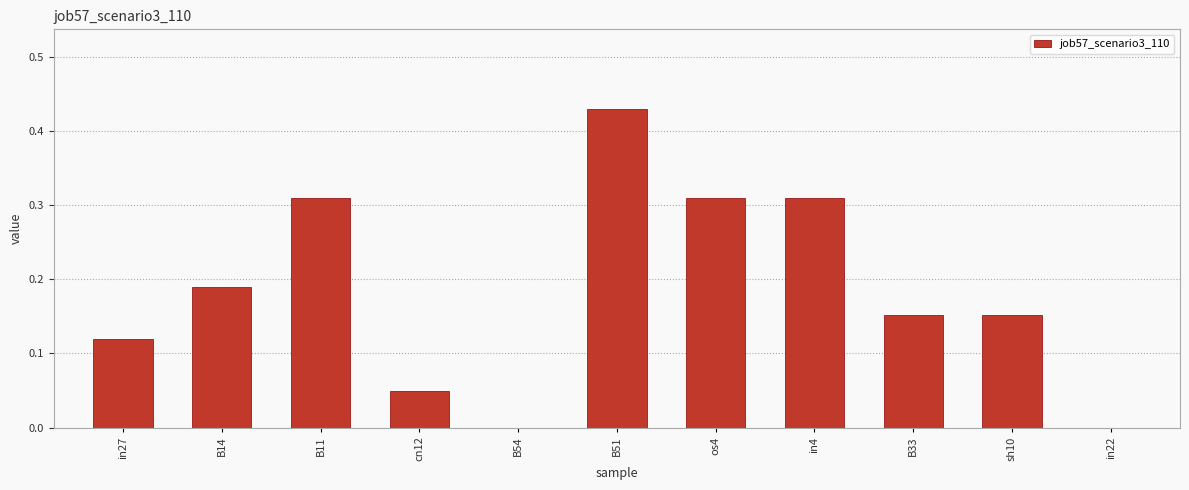

What is the change in value from B14 to os4?

+0.1